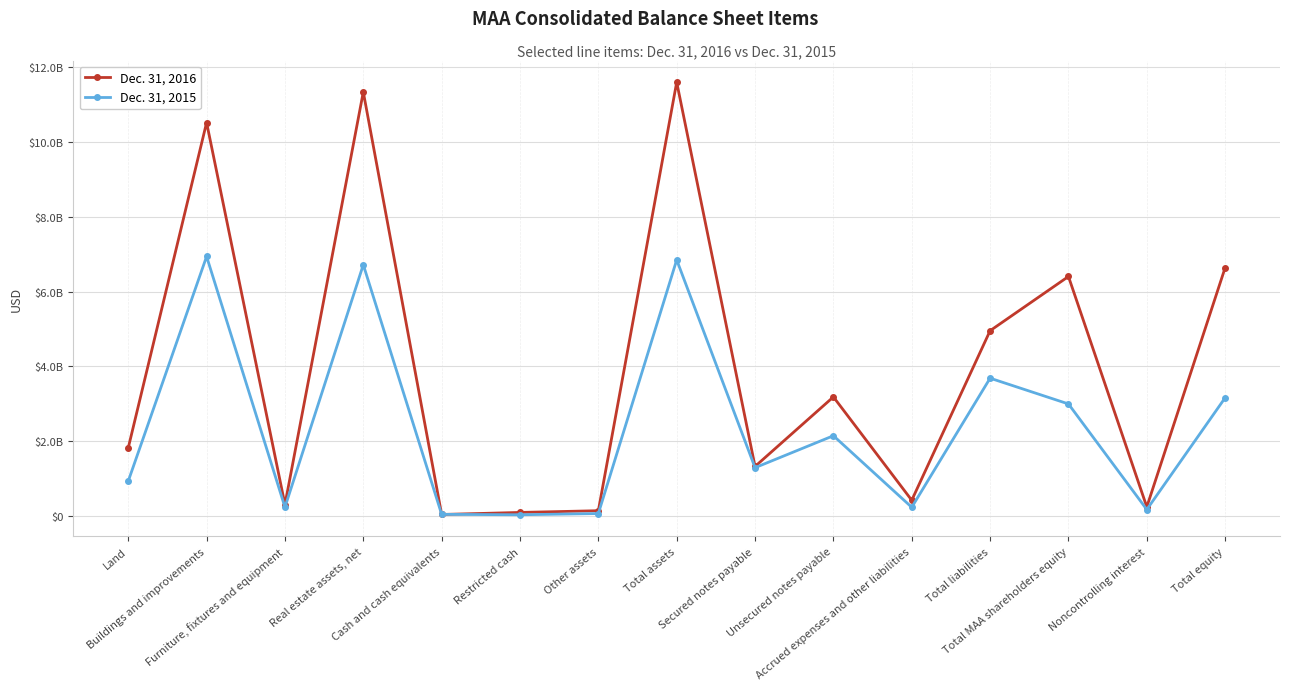

At which label does Dec. 31, 2015 first exceed 1286236000?

Buildings and improvements